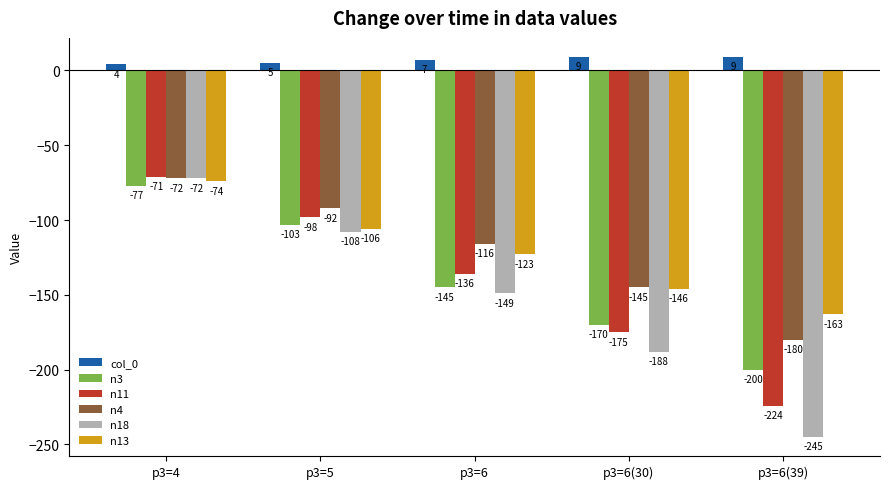

True or false: n3 has a value of -170 at p3=6(30).

True